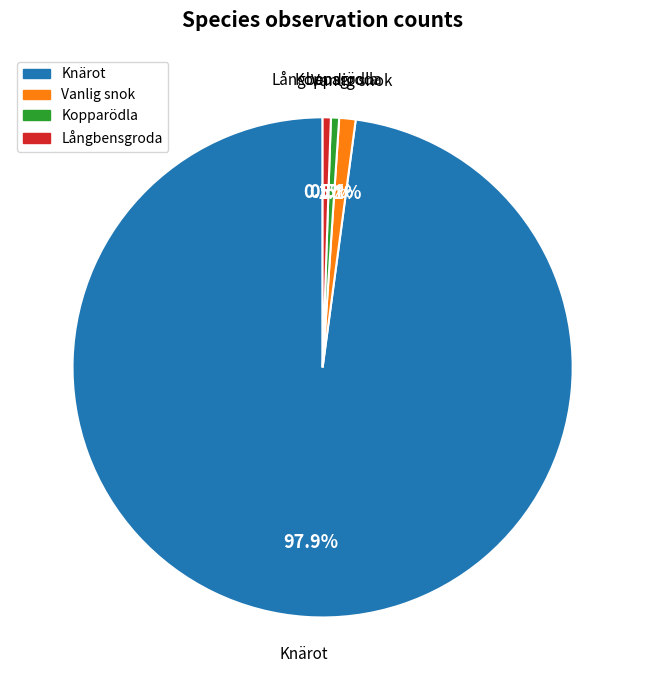

Does any single category account for the majority?

Yes